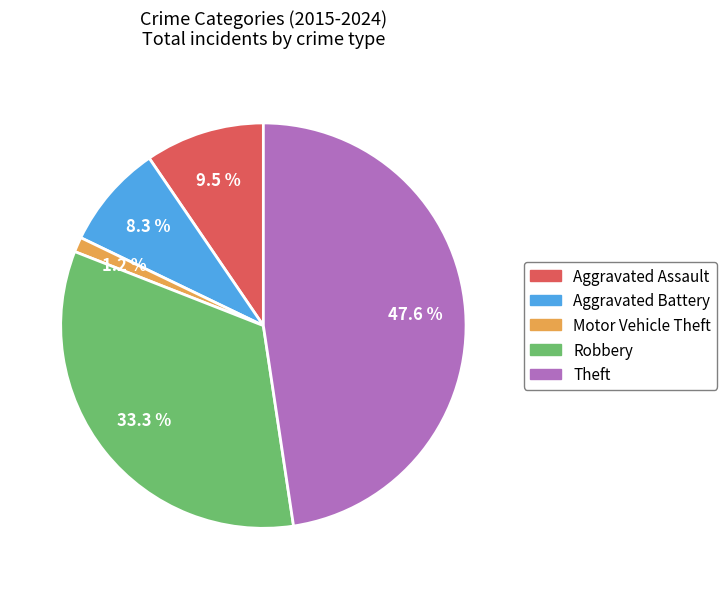

True or false: Motor Vehicle Theft accounts for 1% of the total.

True